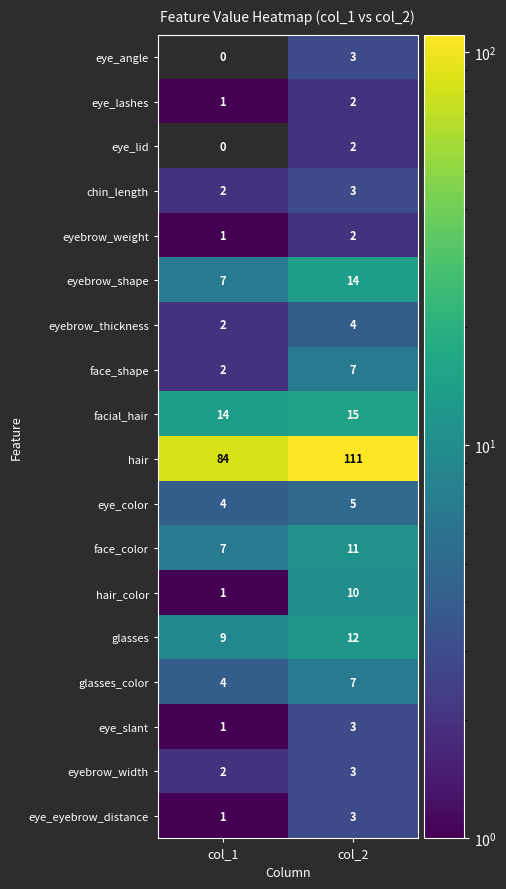

Which series has the largest total across all categories?

hair